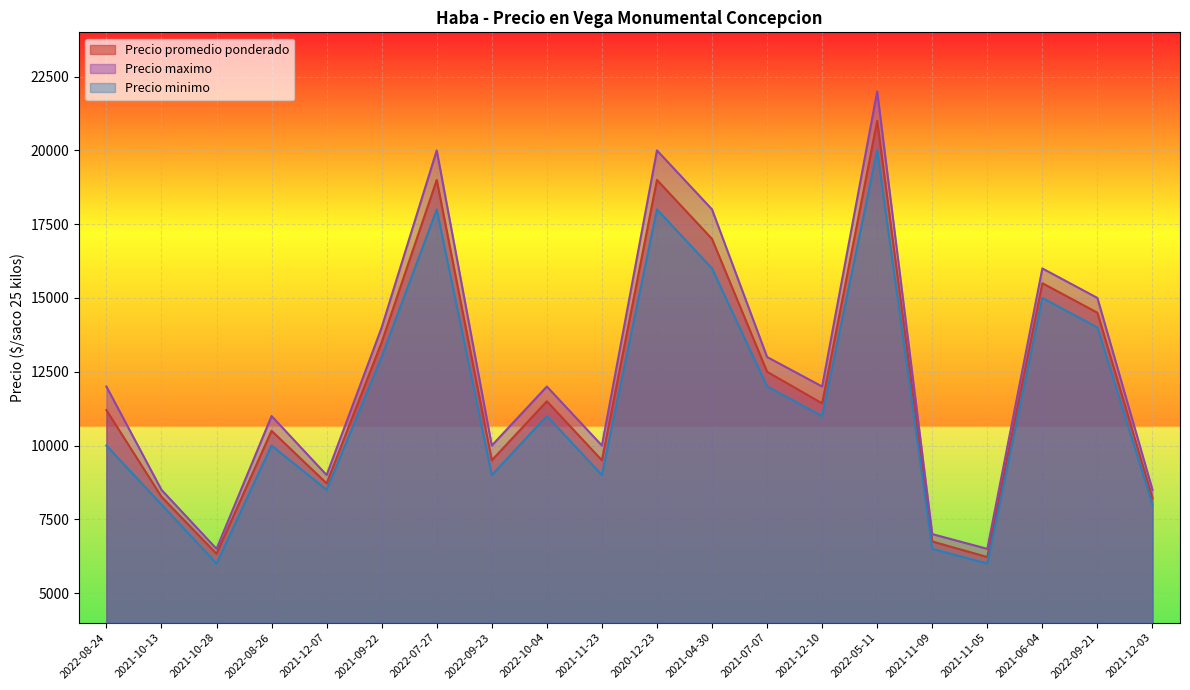

True or false: Precio minimo has a value of 10000 at 2022-08-24.

True